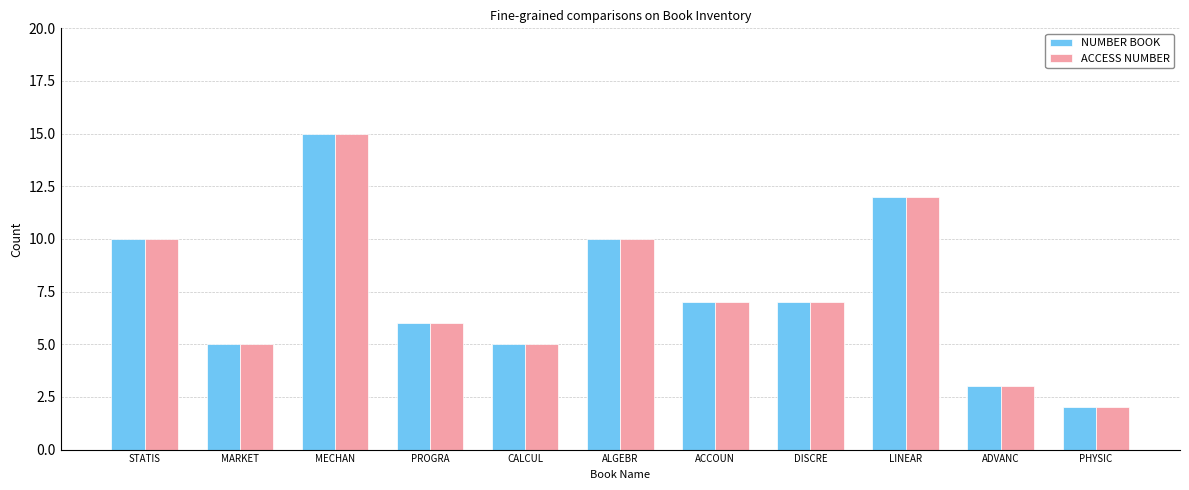

What is the approximate value of ACCESS NUMBER at STATIS?

10